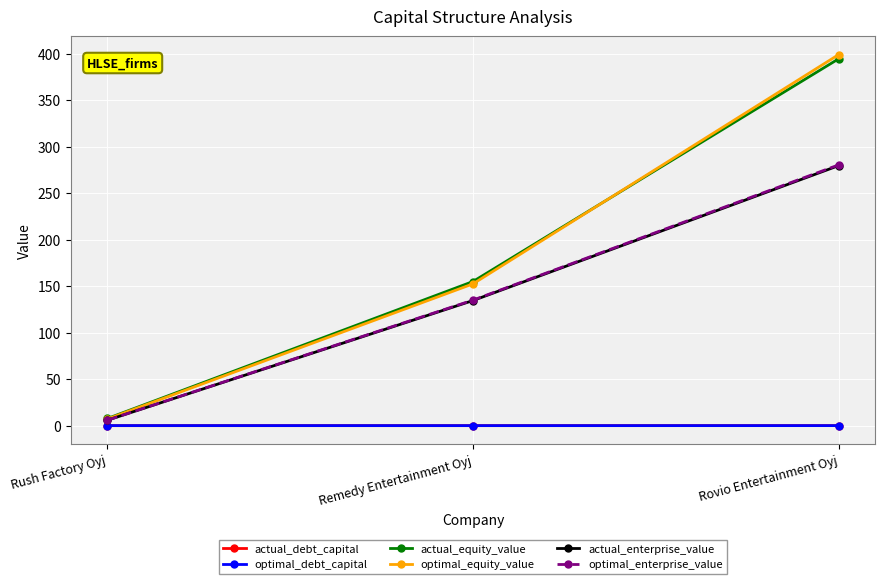

At which label does actual_enterprise_value first exceed 134?

Remedy Entertainment Oyj